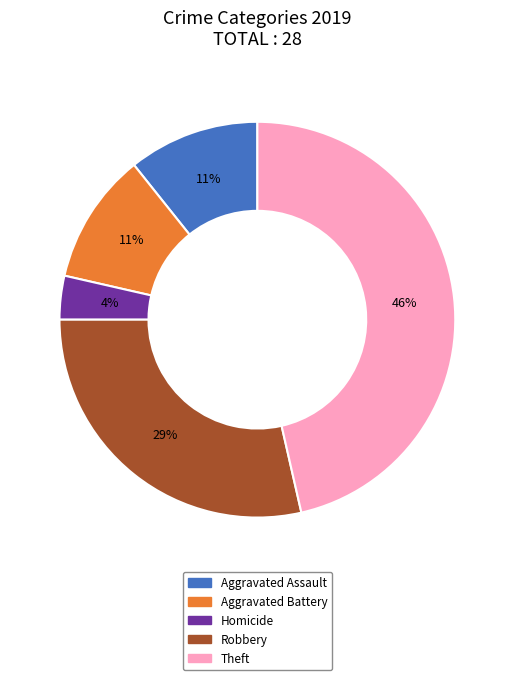

Which has a higher value, Robbery or Theft?

Theft